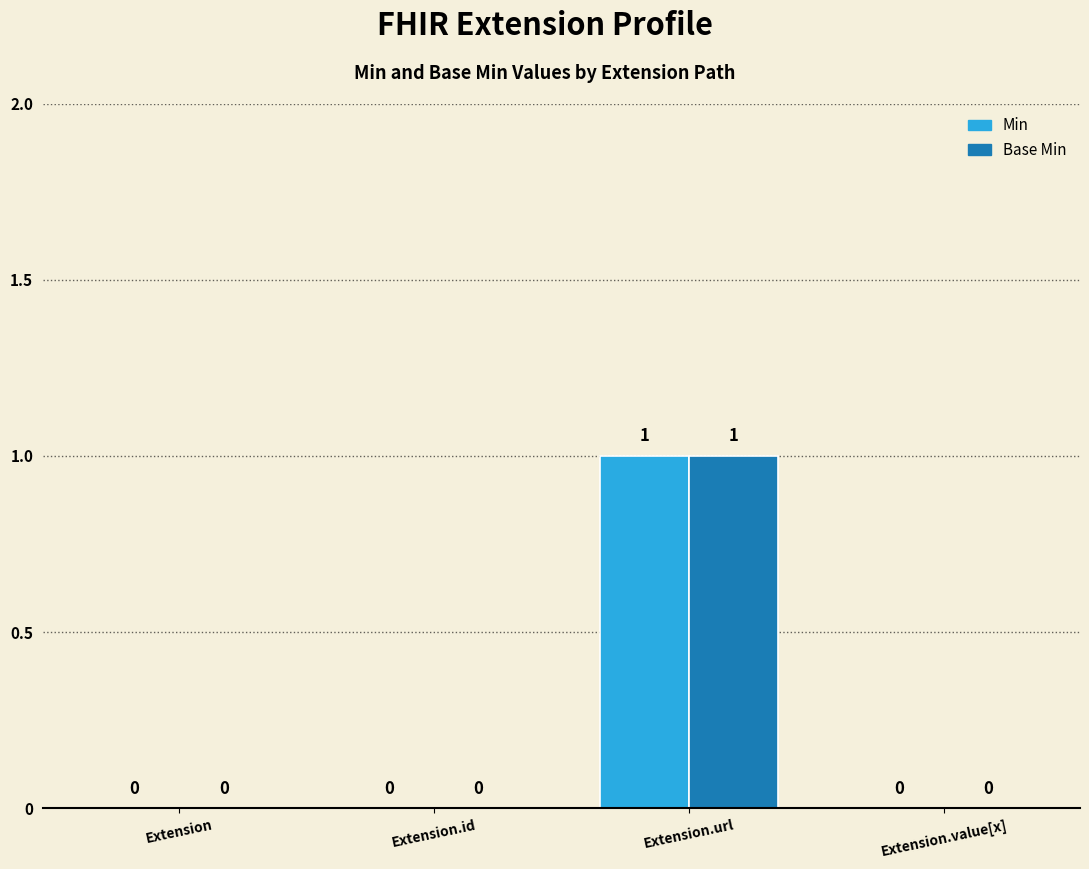

Which category has the highest value in the Base Min series?

Extension.url